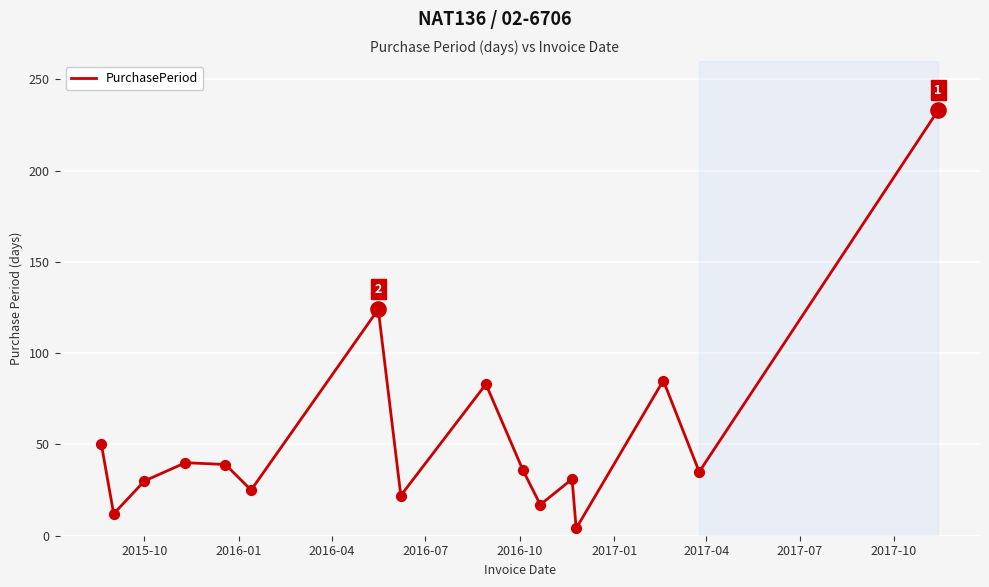

What is the difference between the maximum and minimum values?

229